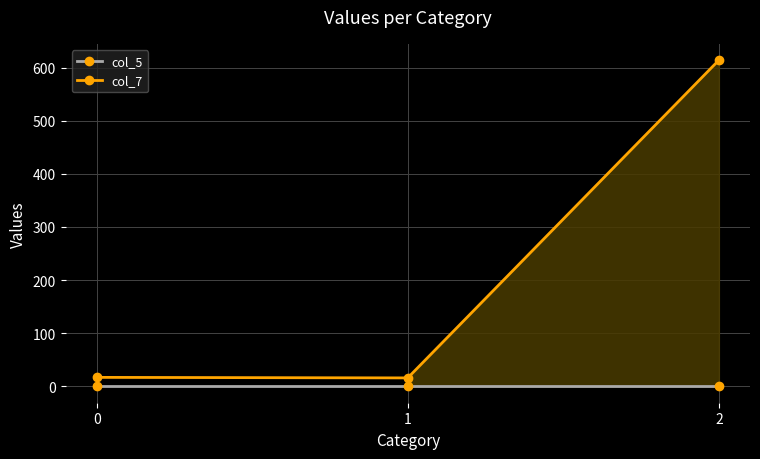

Reading left to right, extract all data points from this chart.

col_5: 0=0	1=0	2=0
col_7: 0=17	1=16	2=614